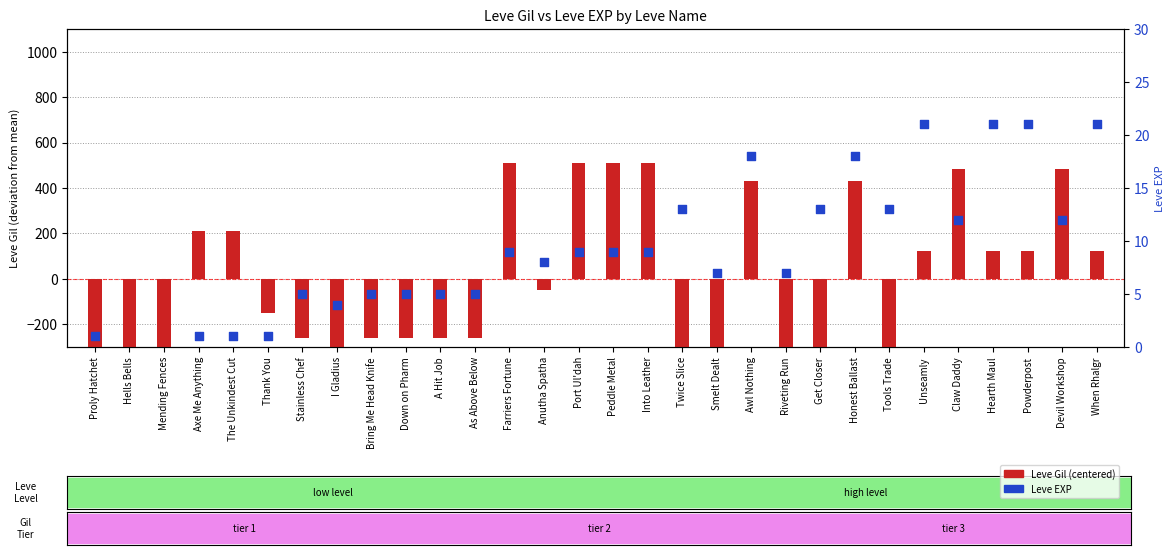

Which series contains the lowest Y value?

Leve Gil (centered)